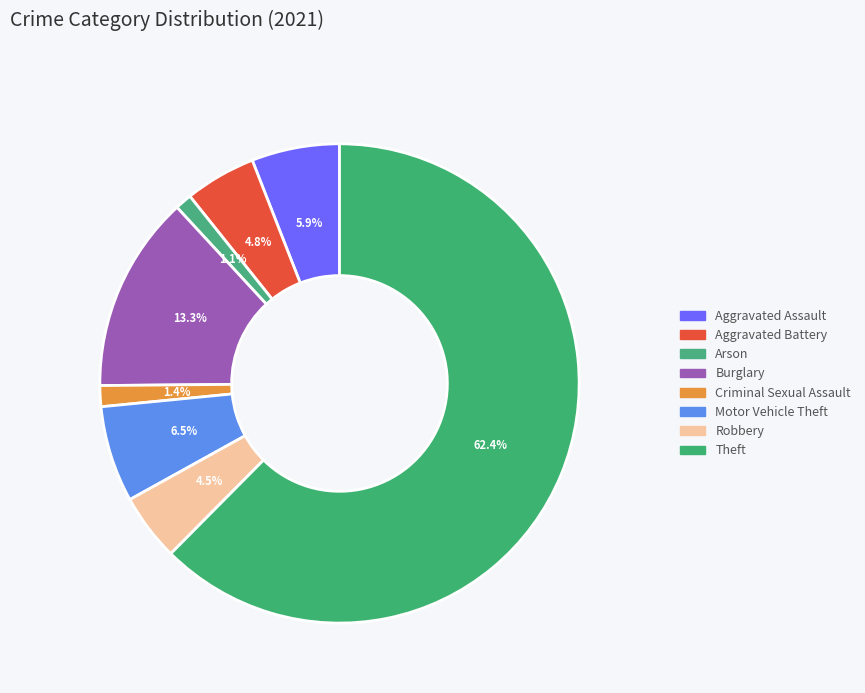

How many segments does this pie chart have?

8